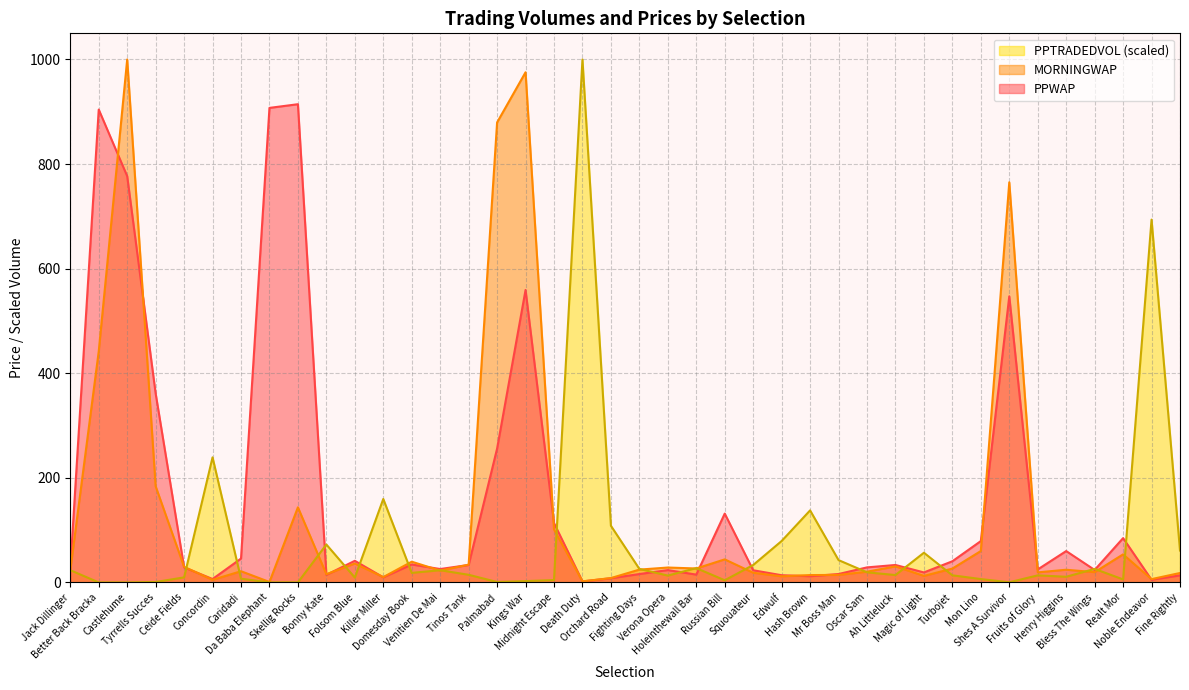

What is the label of the 10th point from the right?

Magic of Light